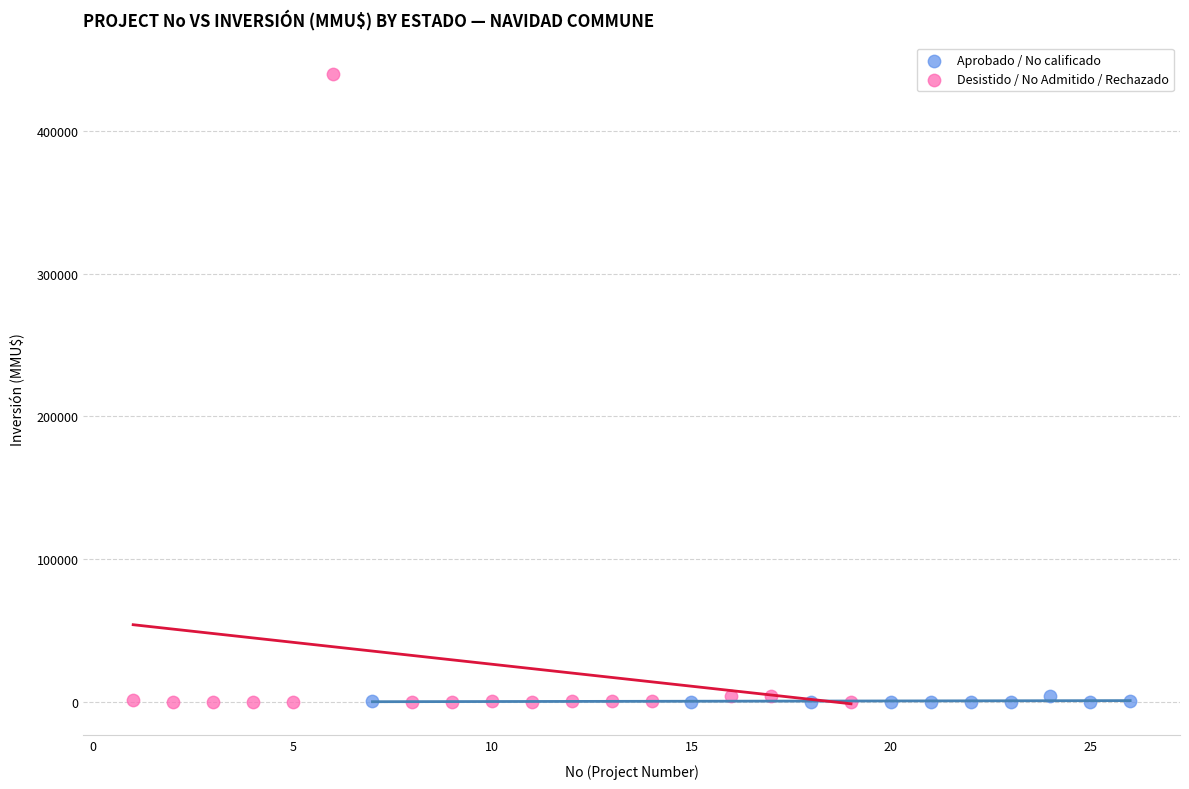

Which series contains the highest Y value?

Desistido / No Admitido / Rechazado